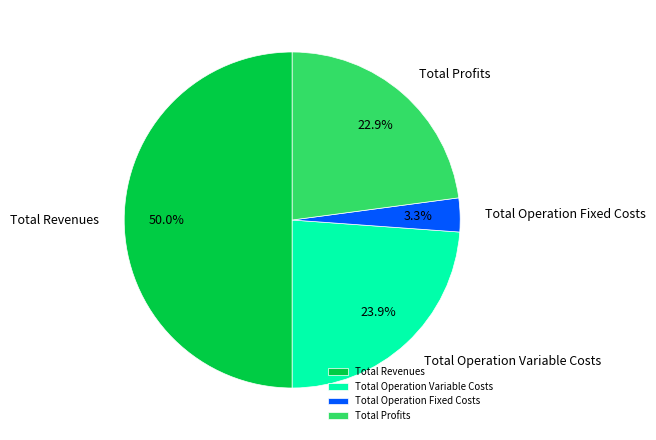

The Total Profits slice represents 23% of the pie. True or false?

True